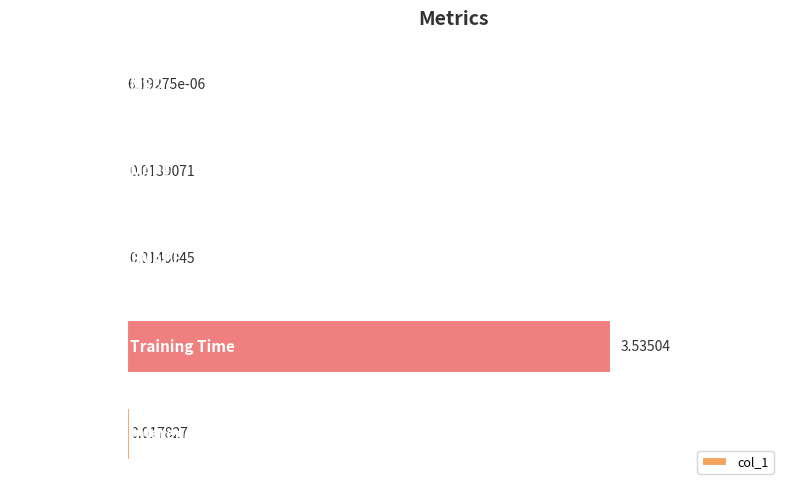

Between MAPE and Inference Time, which is larger?

Inference Time